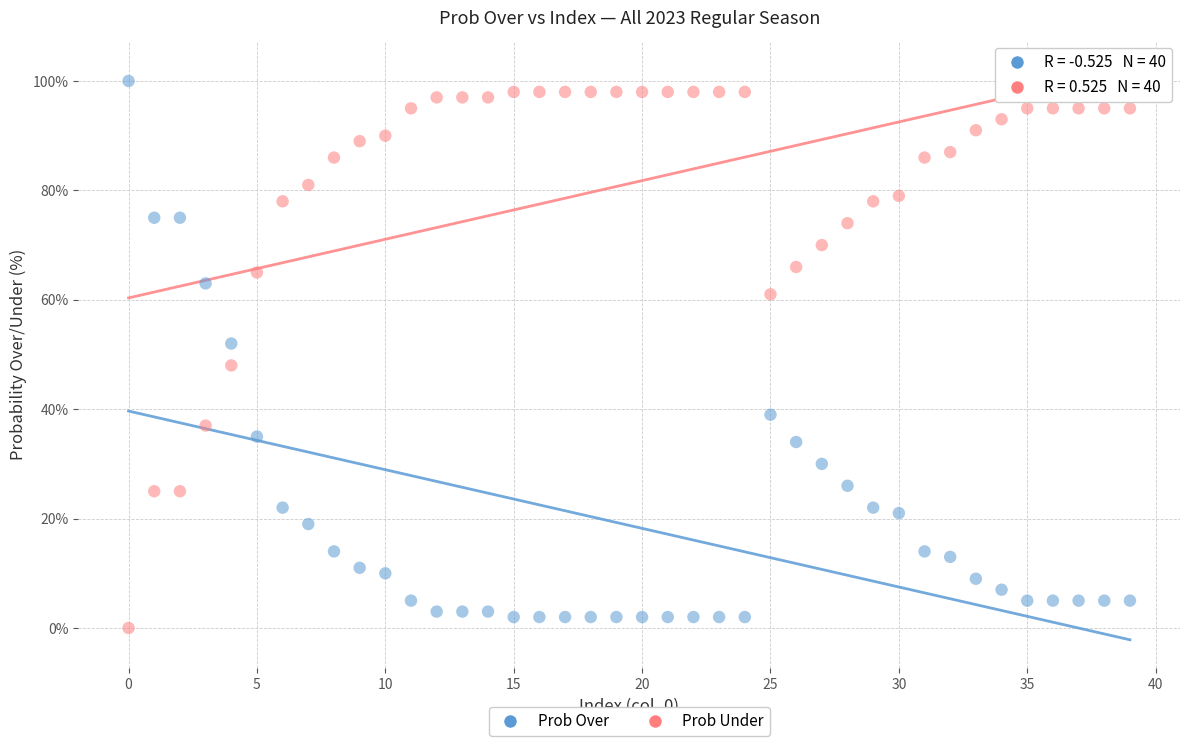

Across all data points, what is the range of Y values (max minus min)?

100